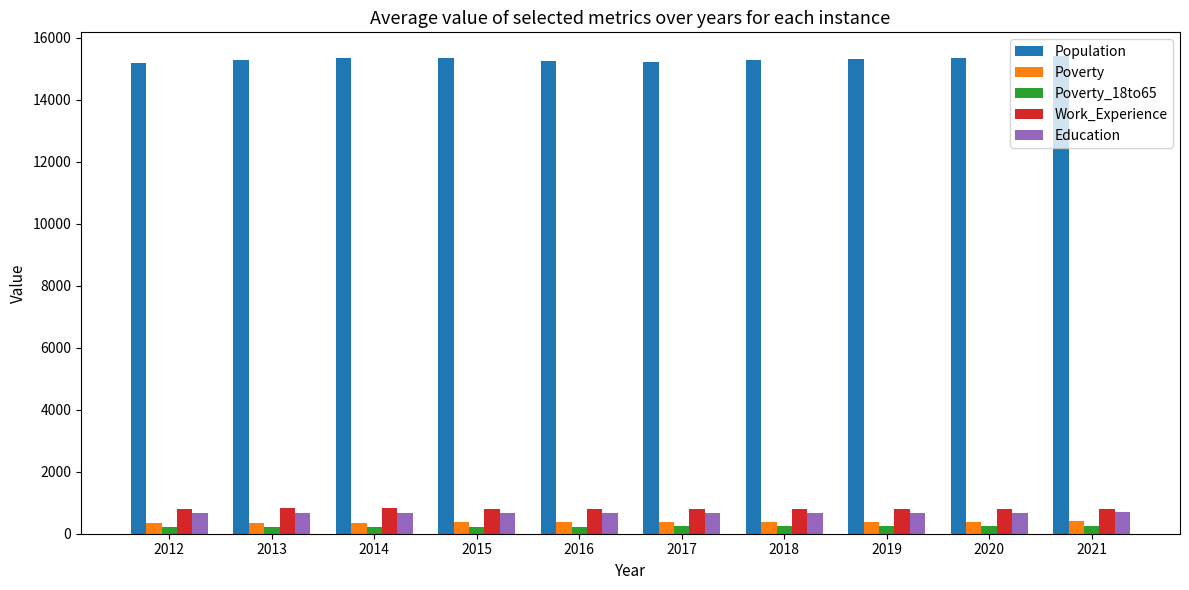

At how many categories does at least one series exceed 10707?

10